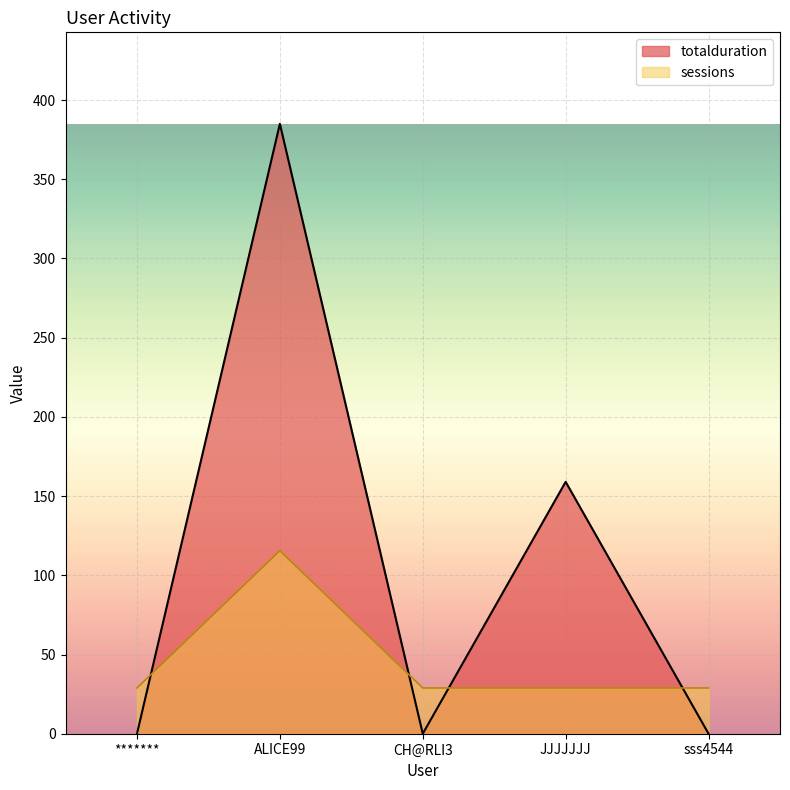

What is the spread (max minus min) of values at sss4544?

28.9